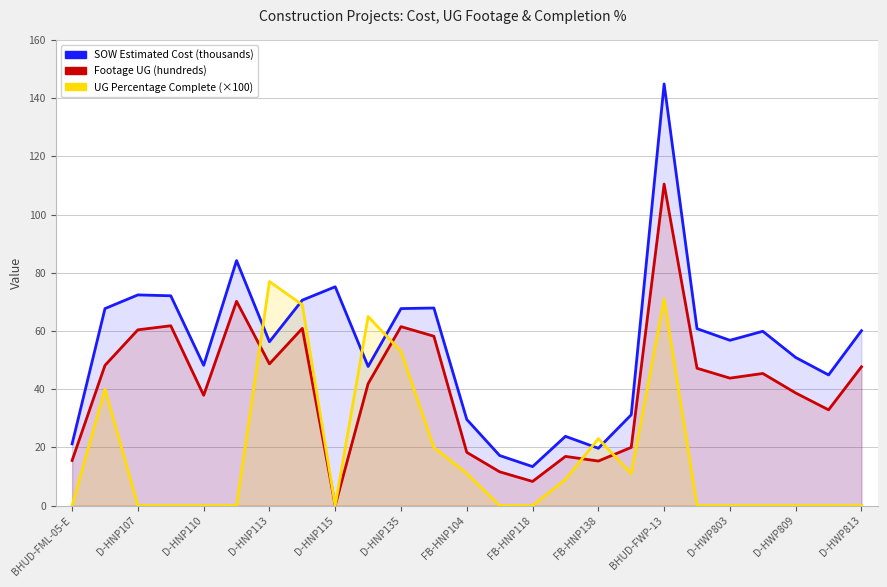

How many interior local valleys does the Footage UG (hundreds) series have?

7